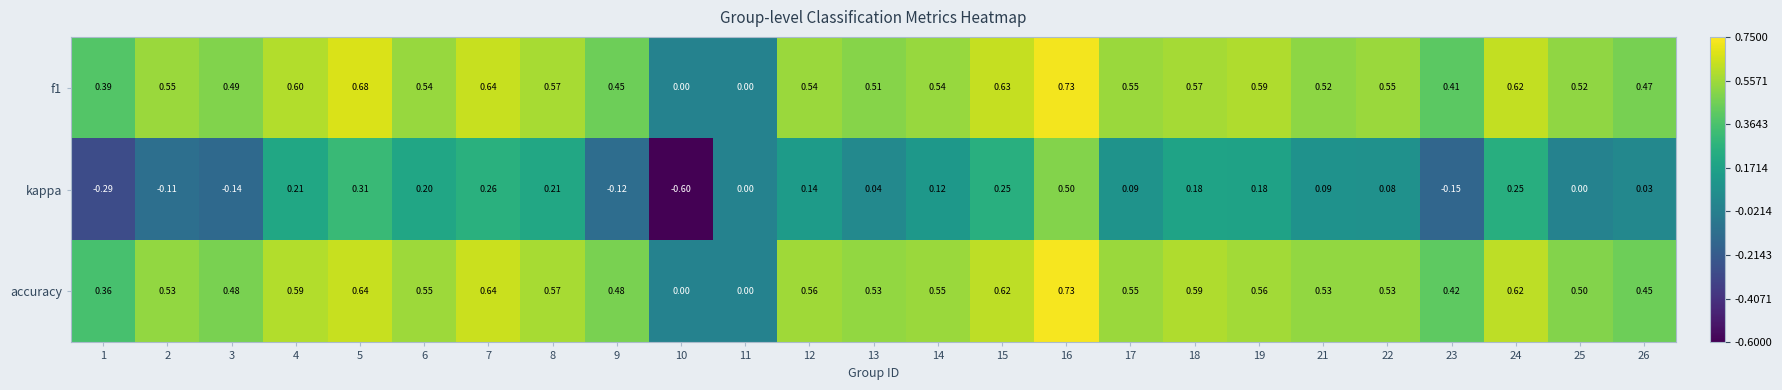

Between 10 and 24, which series saw the biggest shift?

kappa